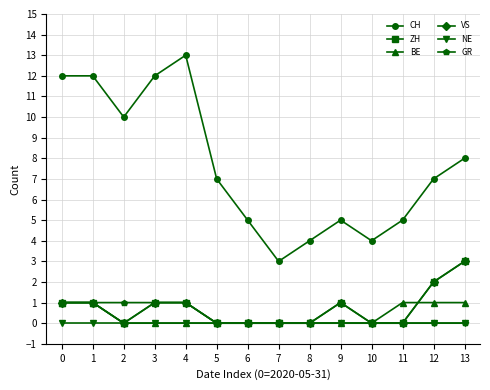

The value of GR at 7 is 0. True or false?

True